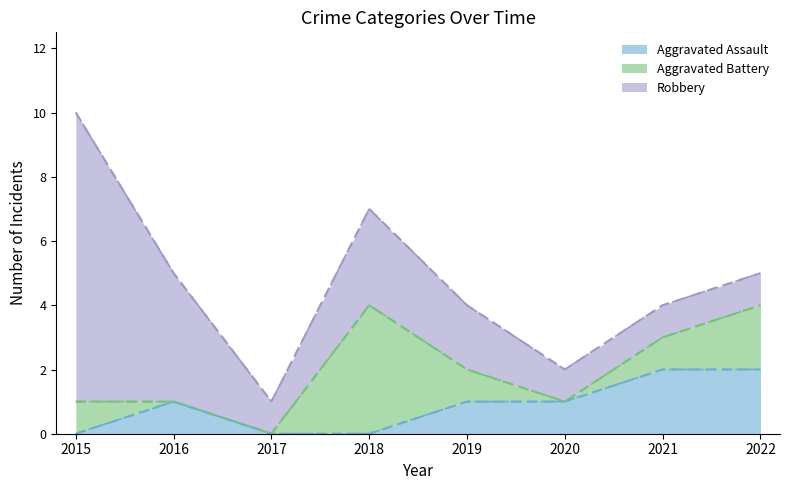

Which series has the largest range (max minus min)?

Robbery